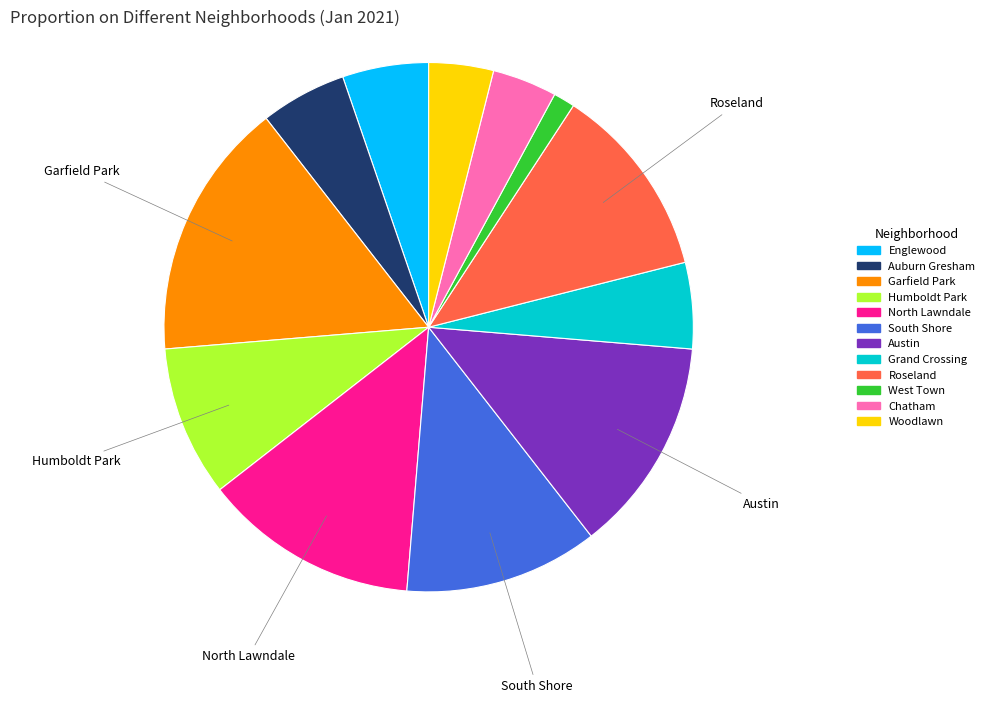

Which slice is the largest?

Garfield Park